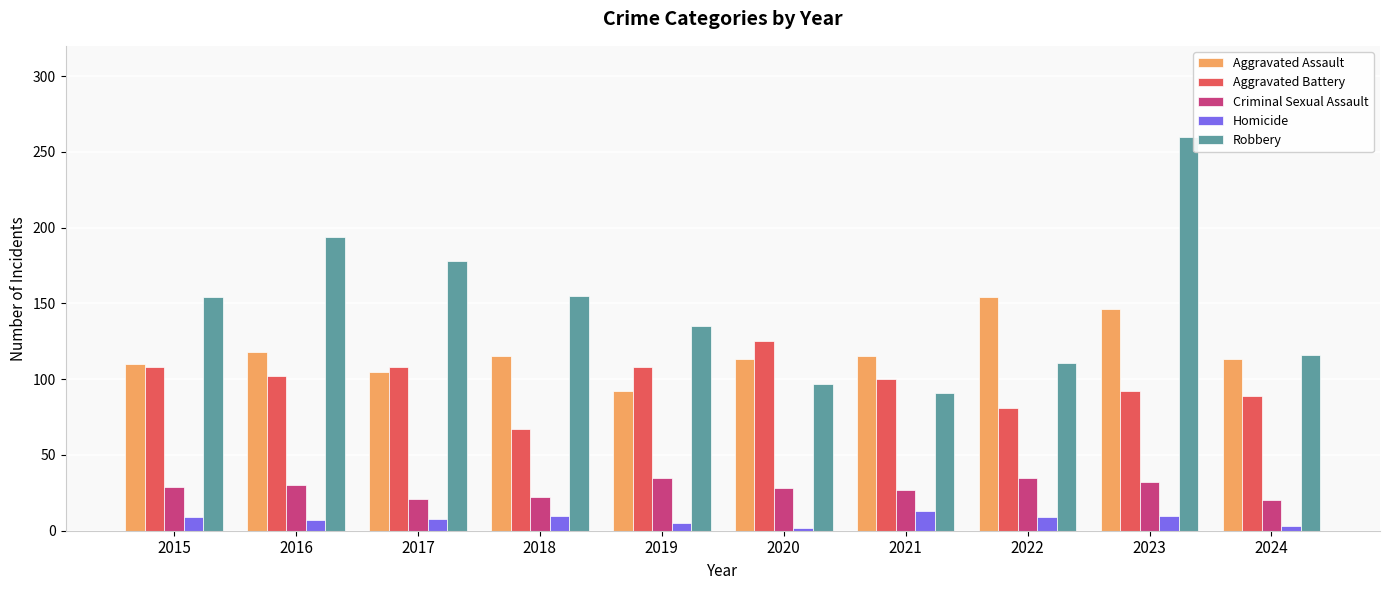

How many values in the Criminal Sexual Assault series are below 29?

5